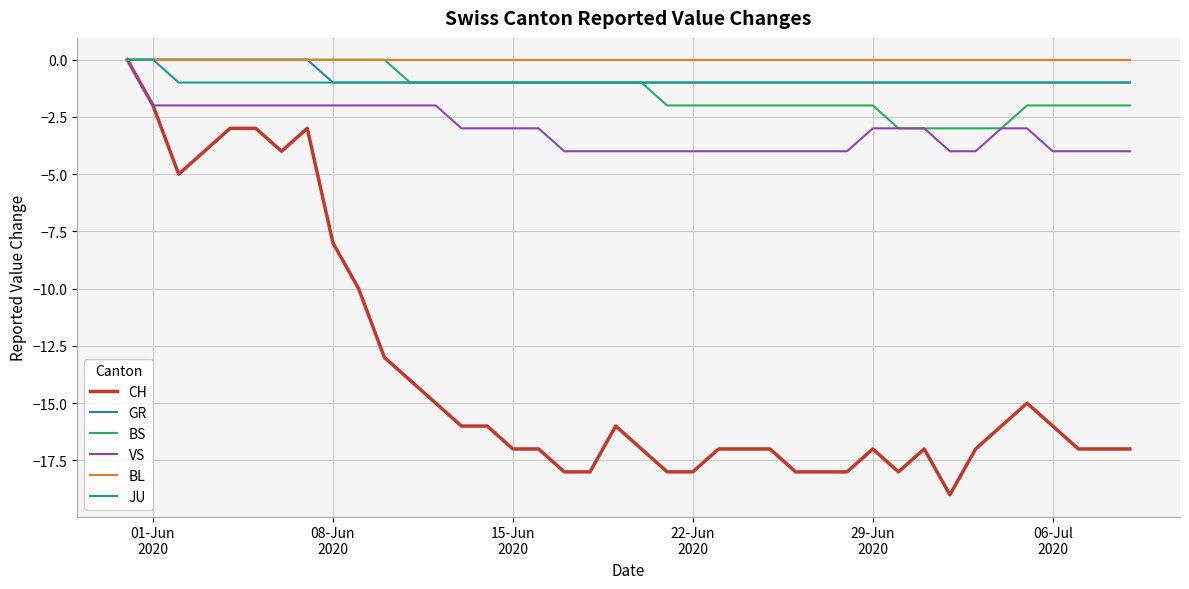

What are all the series names shown in the legend?

CH, GR, BS, VS, BL, JU